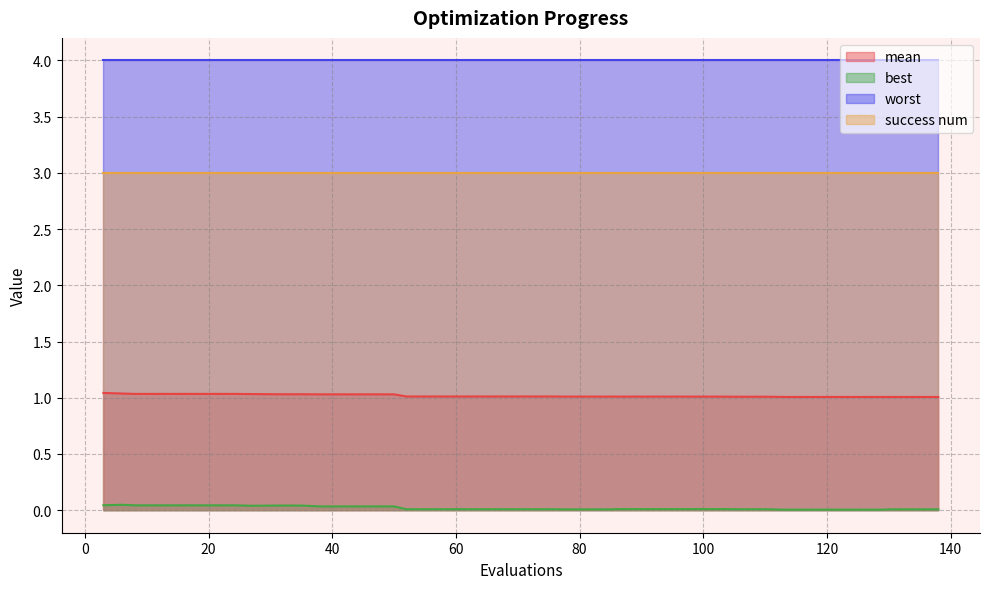

At which category does best reach its first local peak?

6